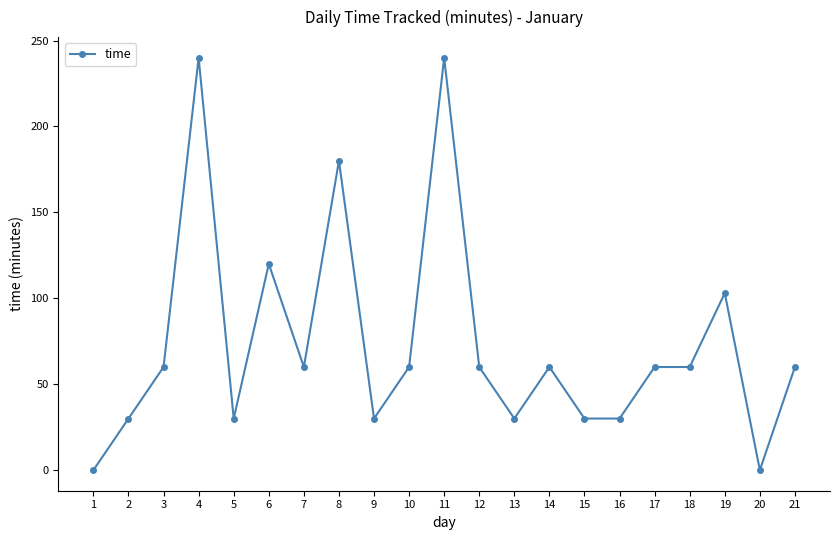

Count the values in the range 30 to 60.

14